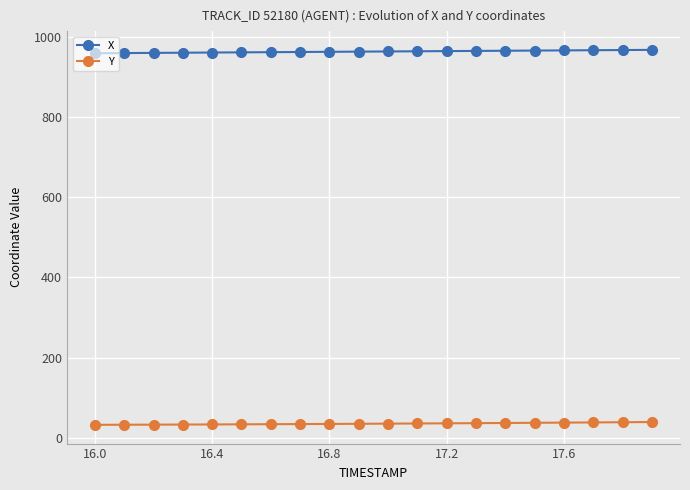

What is the smallest value displayed?

31.9